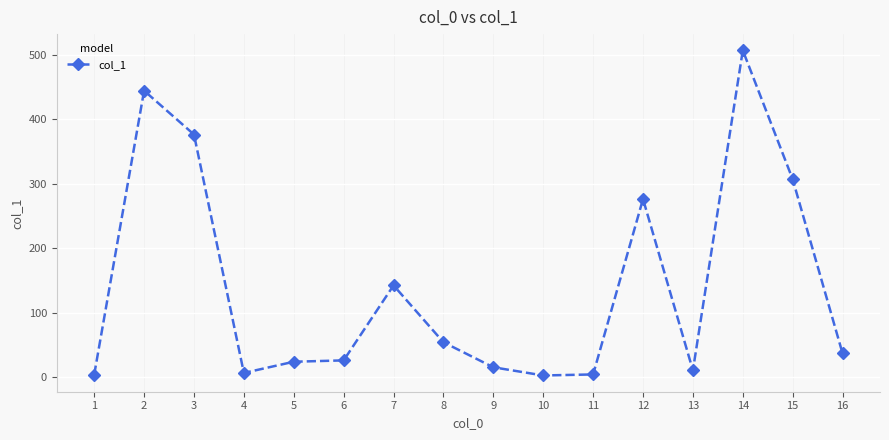

What is the approximate value at 15?

307.1